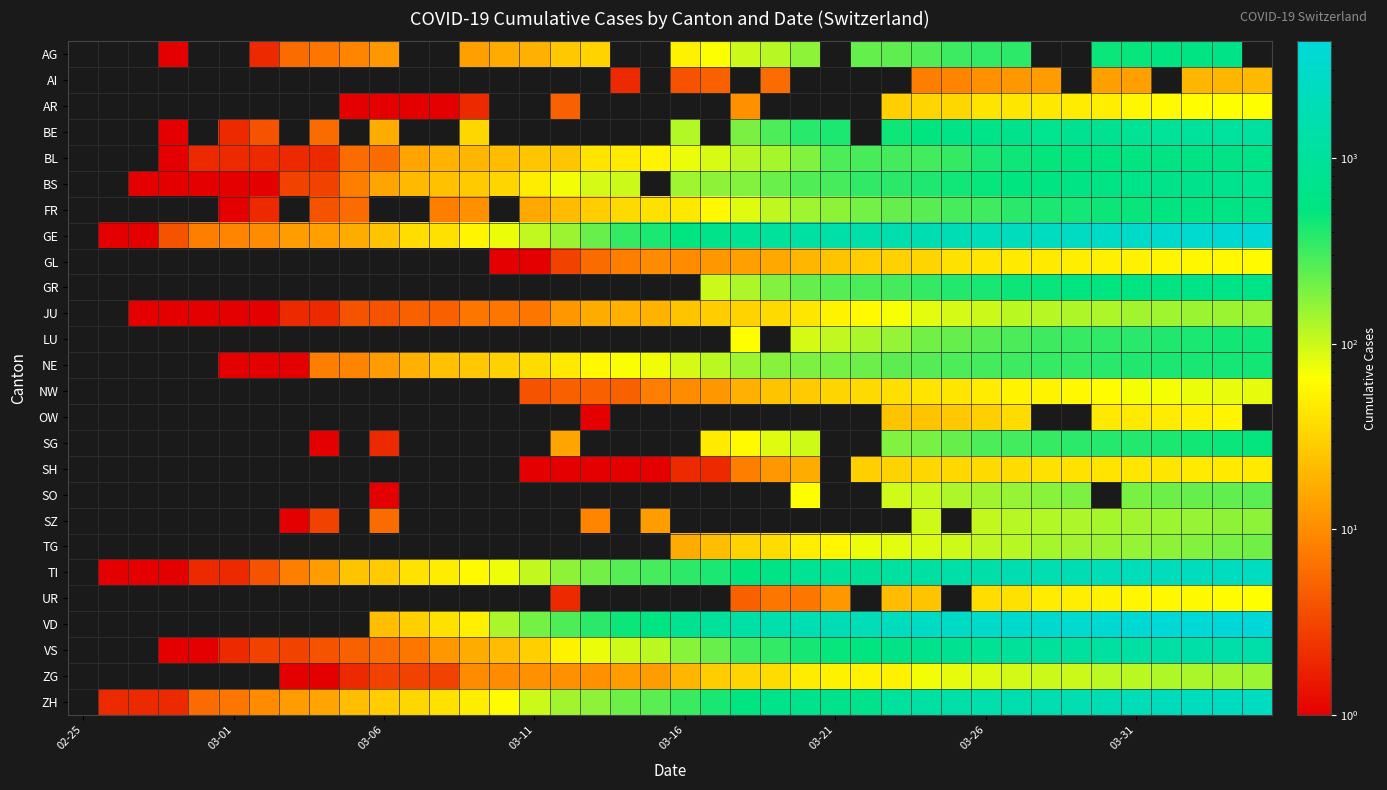

List the series in order of their peak value, highest first.

VD, GE, ZH, TI, VS, BE, BS, GR, BL, FR, AG, SG, LU, NE, SO, TG, SZ, JU, ZG, NW, AR, UR, GL, OW, SH, AI